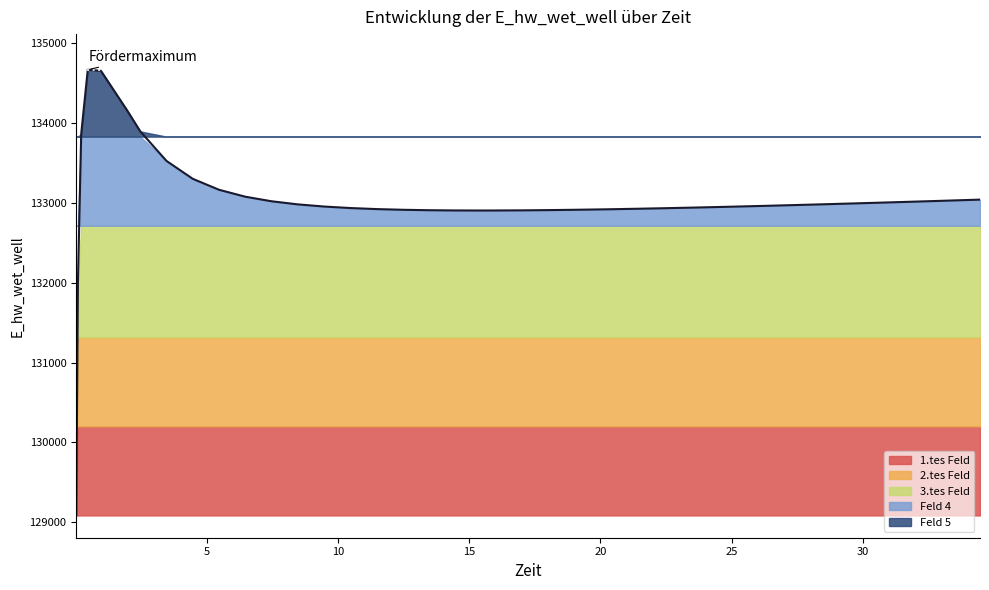

Read the value at 0.46875.

134669.5